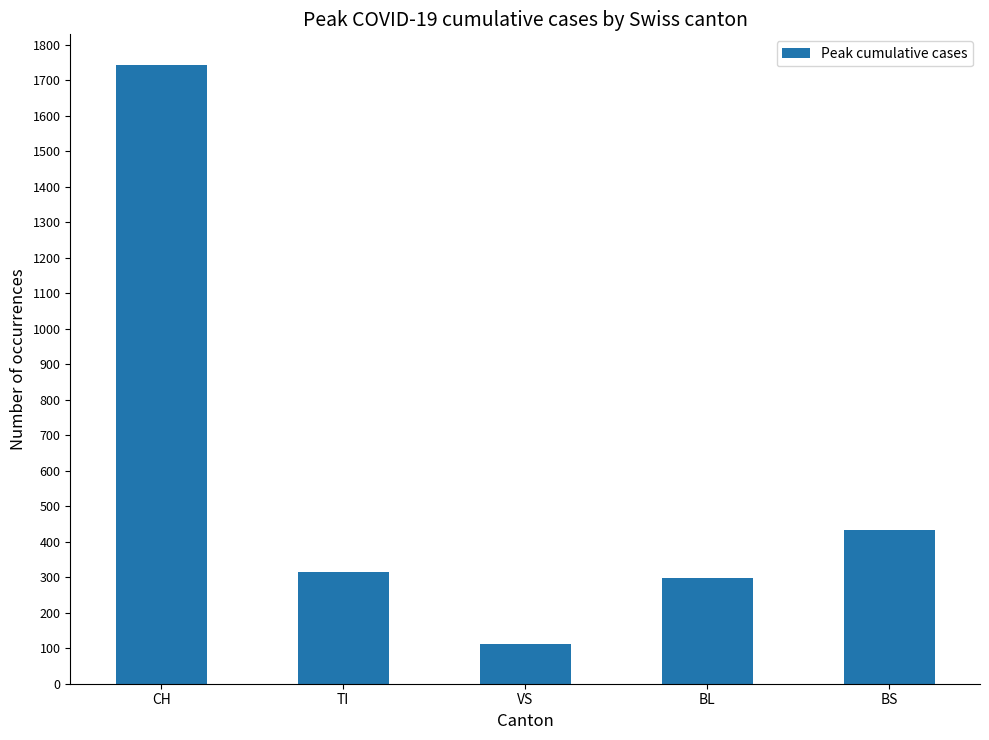

What is the label of the 3rd bar from the right?

VS